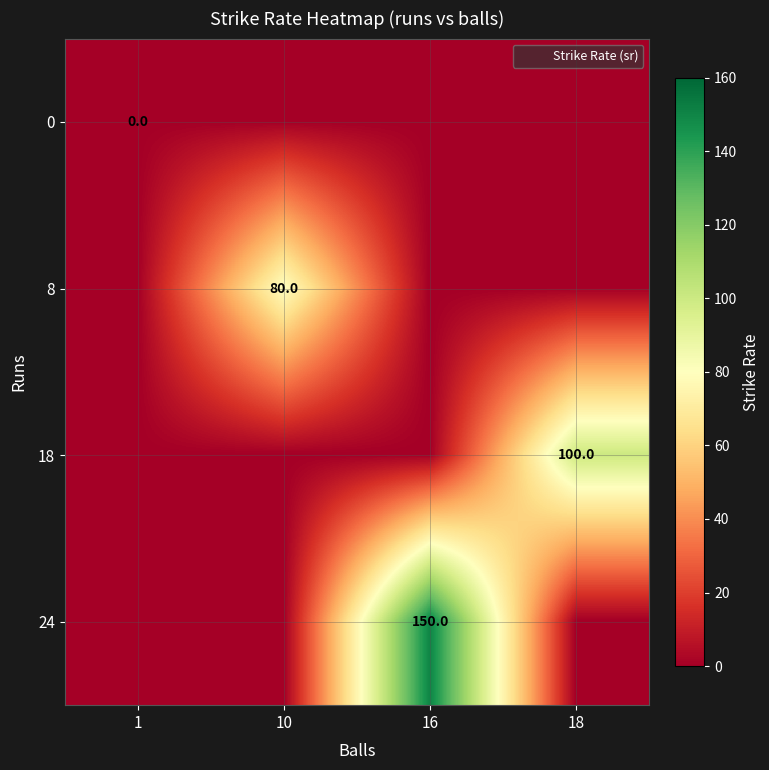

Which series has the largest total across all categories?

24